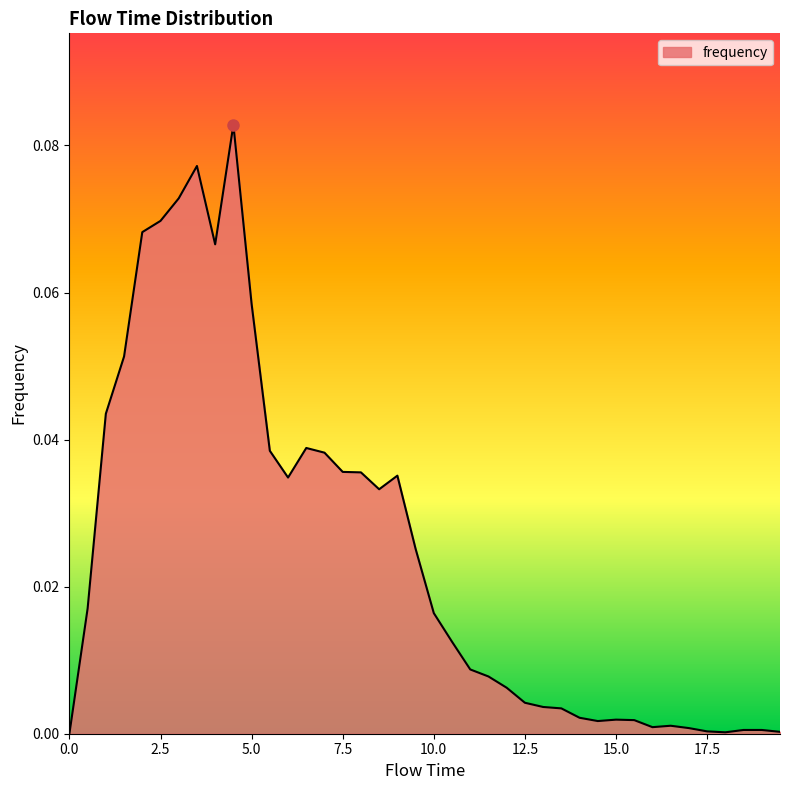

What is the difference between the maximum and minimum values?

0.1